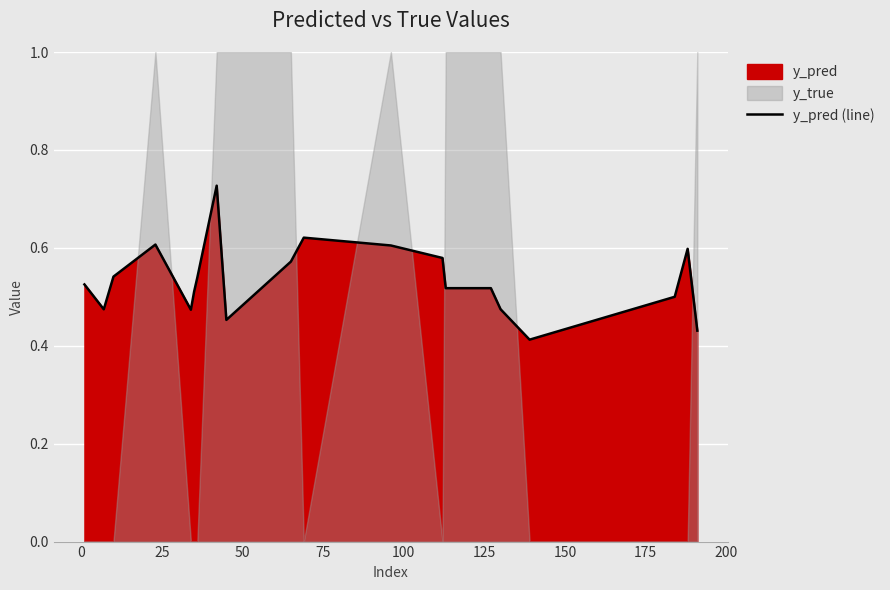

What is the maximum value shown in the chart?

0.7